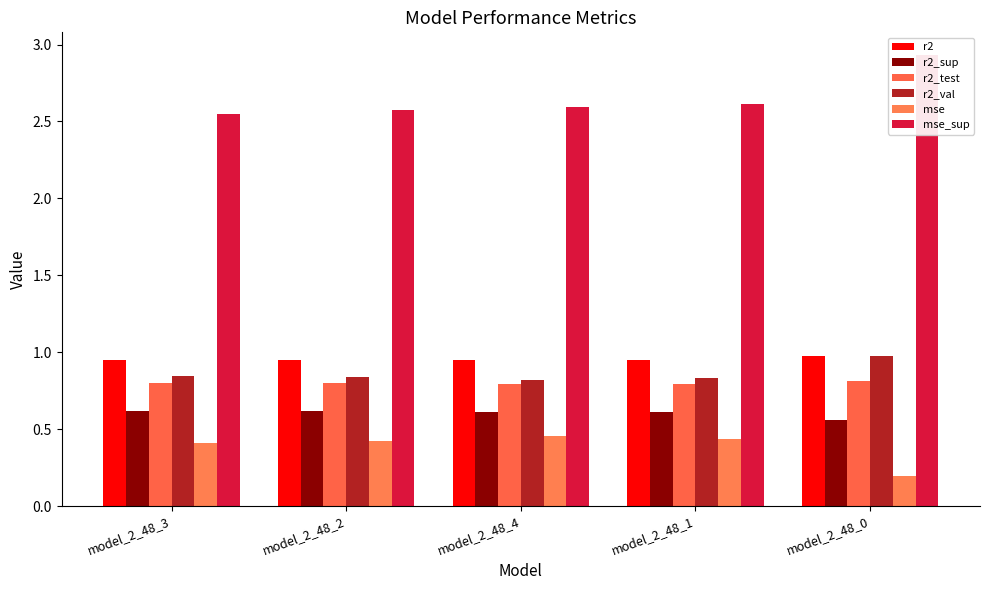

What is the label of the 3rd bar from the right?

model_2_48_4